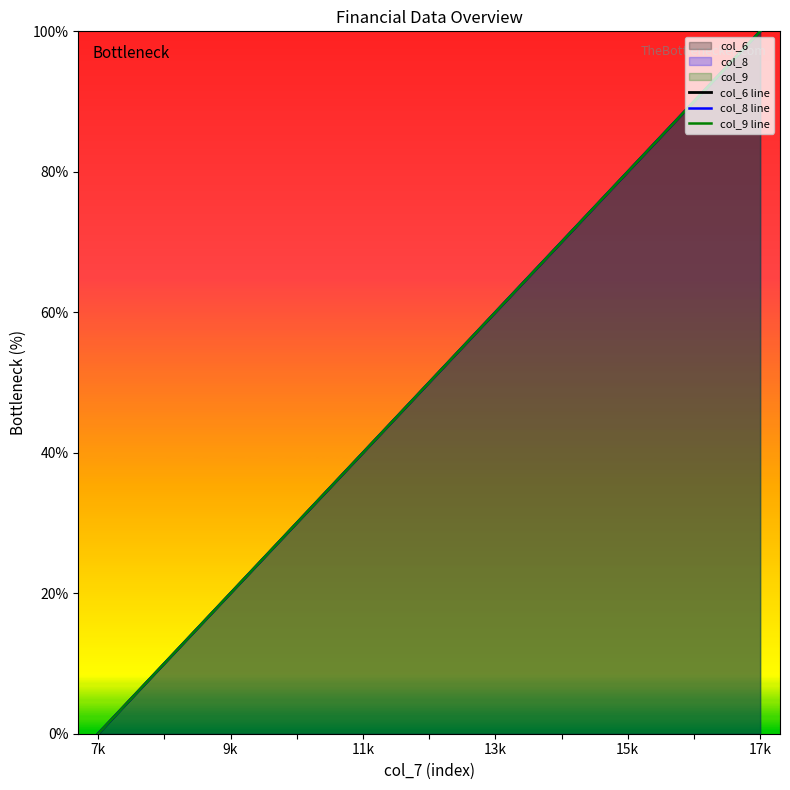

Which series has the largest total across all categories?

col_6 line